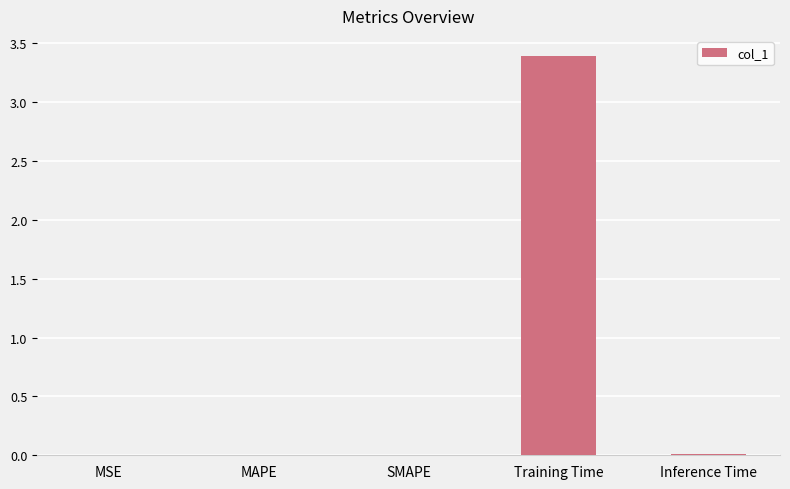

What is the sum of all values?

3.4